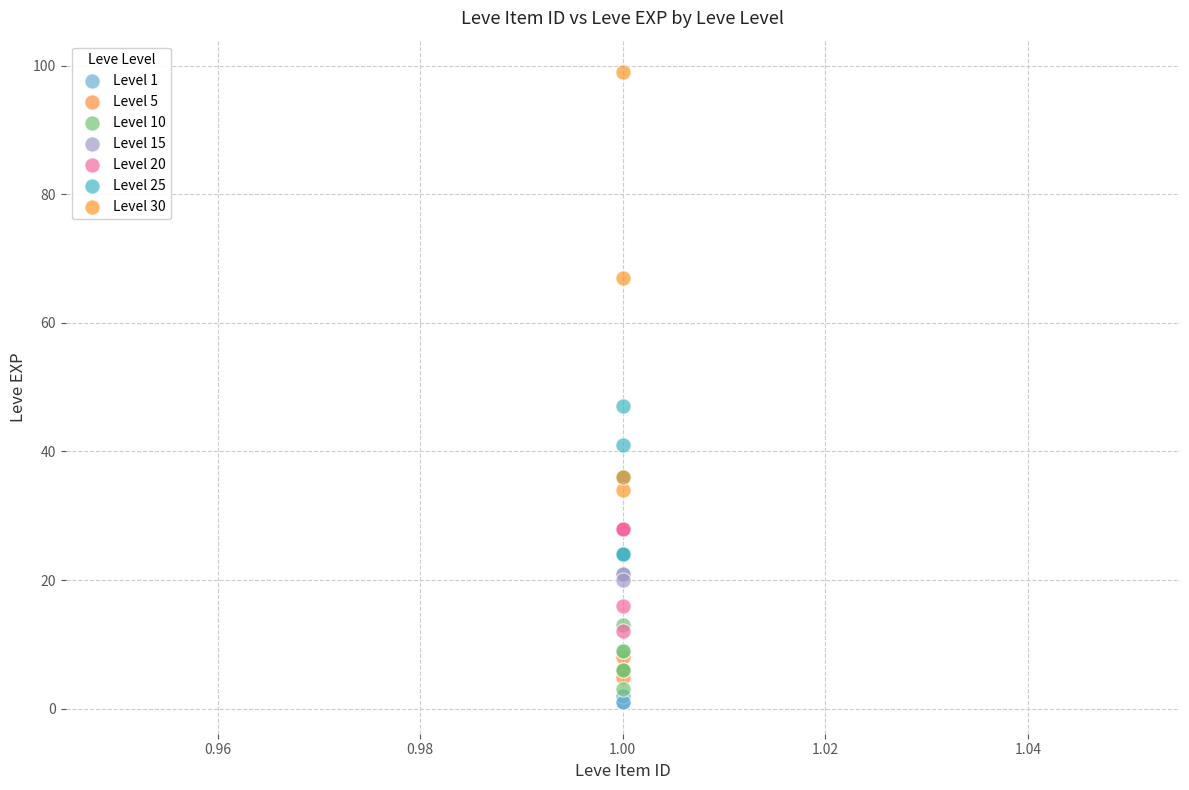

Which series contains the highest Y value?

Level 30